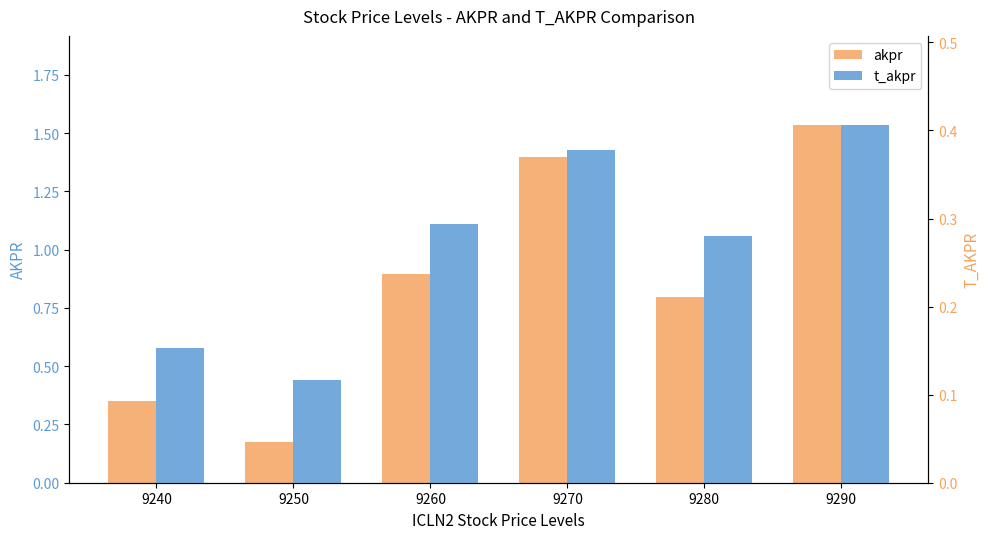

Reading left to right, list all the values displayed in this chart.

akpr: 9240=0.3	9250=0.2	9260=0.9	9270=1.4	9280=0.8	9290=1.5
t_akpr: 9240=0.2	9250=0.1	9260=0.3	9270=0.4	9280=0.3	9290=0.4